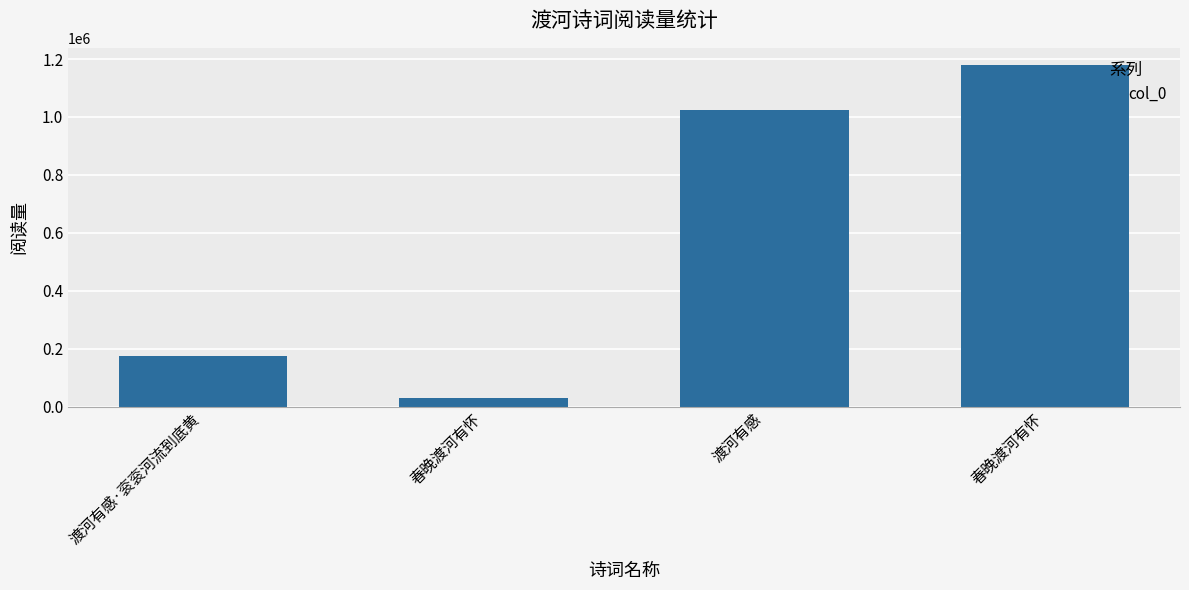

What is the sum of the values at 渡河有感·衮衮河流到底黄 and 渡河有感?

1200032